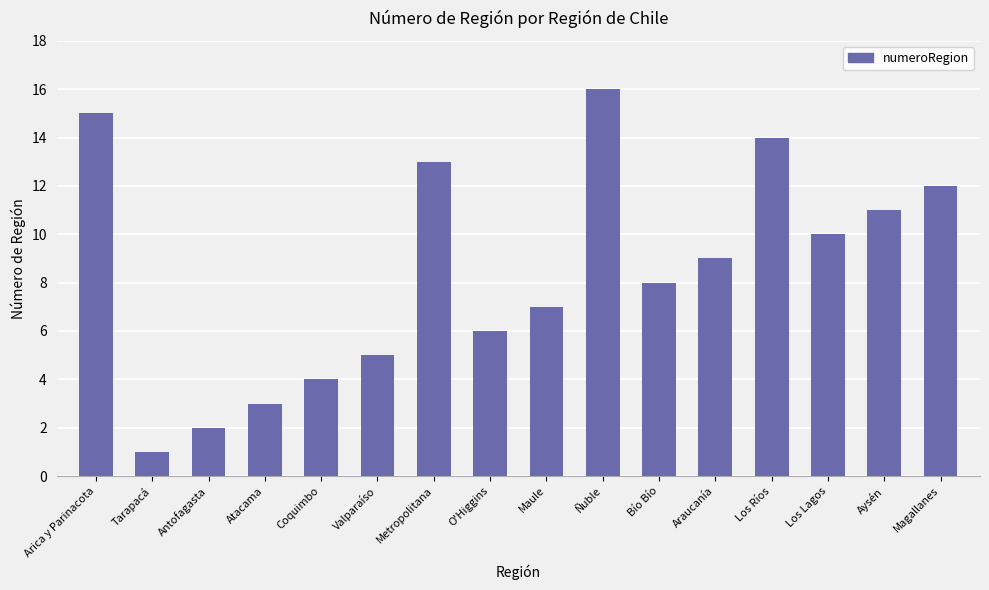

The value at O'Higgins is 8. True or false?

False